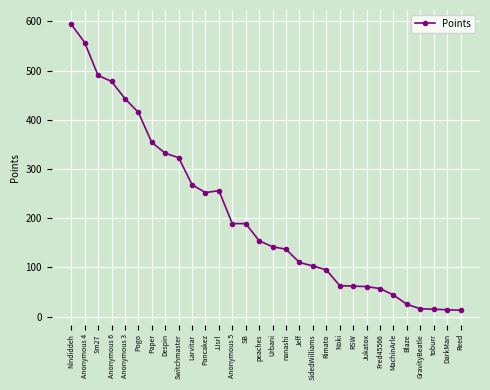

True or false: the data has more than 0 interior local peaks.

True